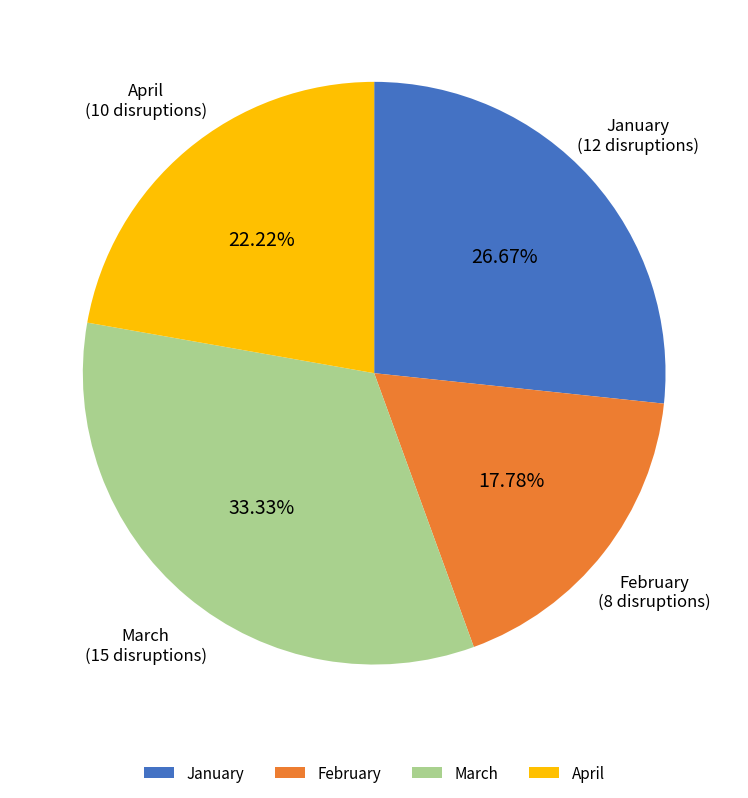

To the nearest percent, what is the difference between the April and March slice percentages?

11%